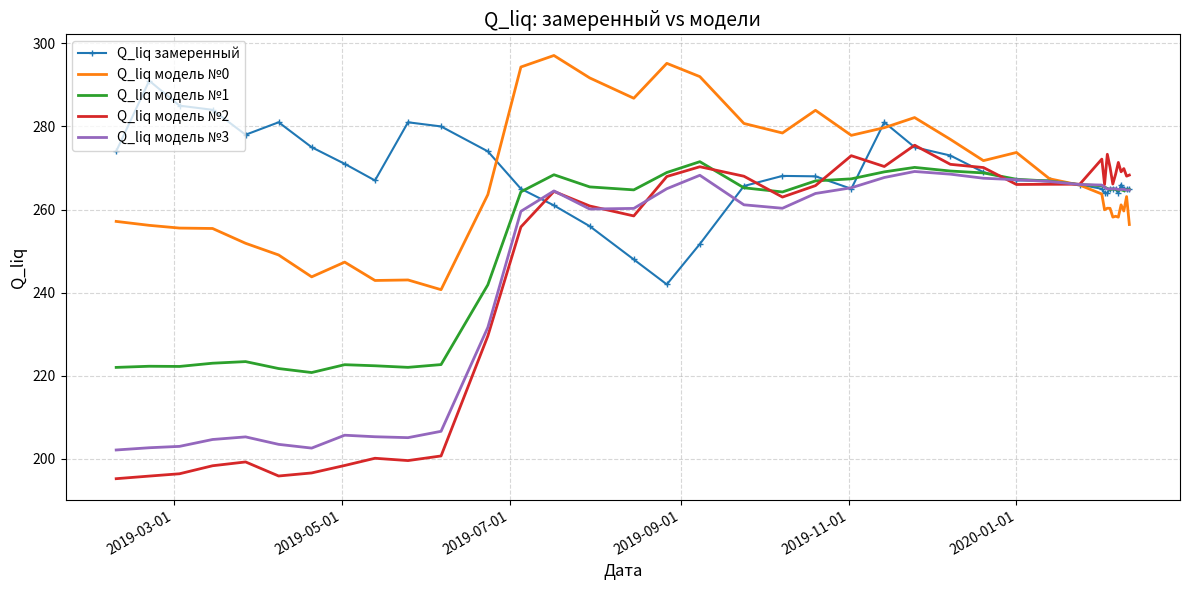

True or false: Q_liq замеренный has more than 2 interior local peaks.

True